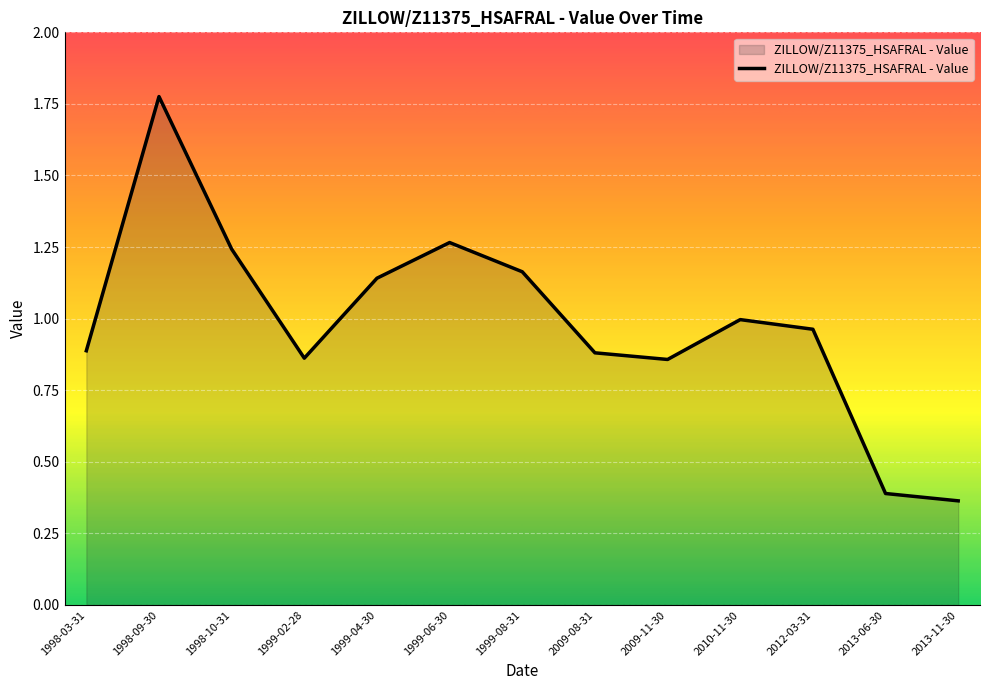

At which category does the chart reach its minimum across all series?

2013-11-30